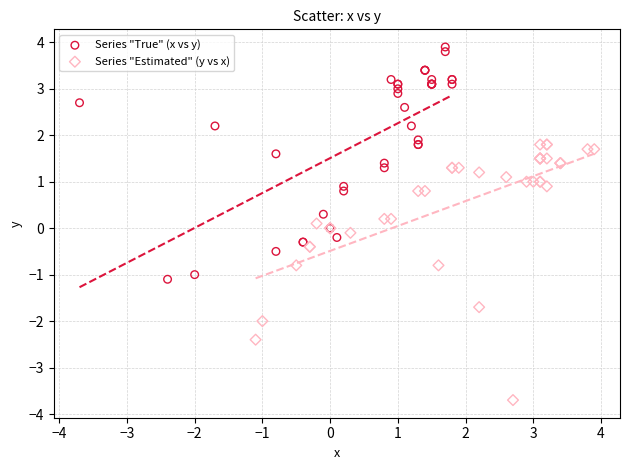

Which series has the largest Y range (max minus min)?

Series "Estimated" (y vs x)